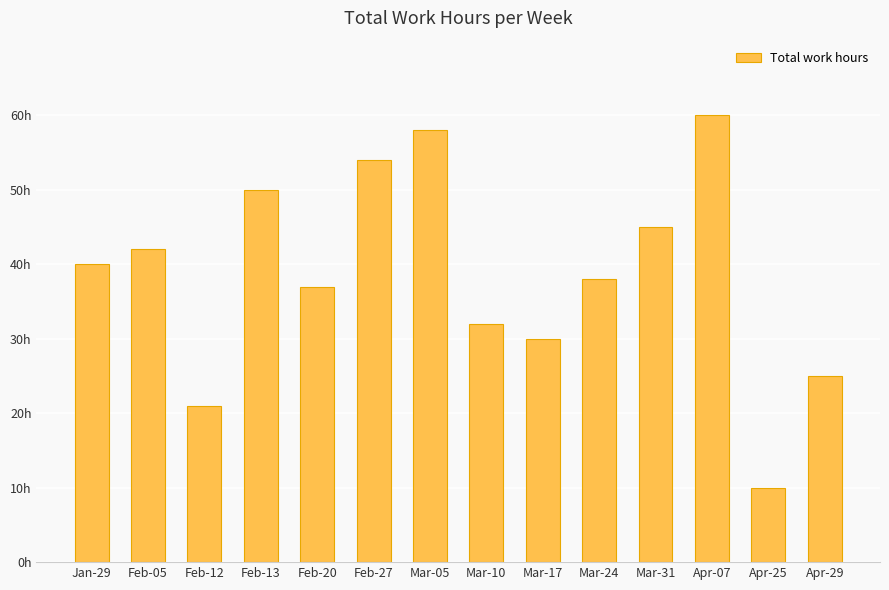

At which category does the chart reach its minimum across all series?

Apr-25